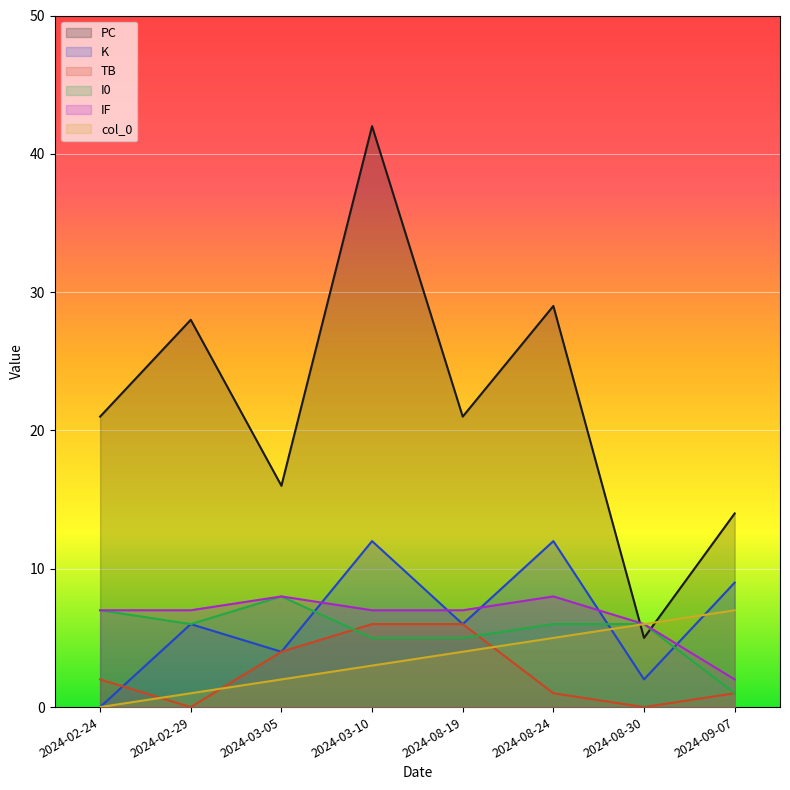

True or false: PC and TB intersect in this chart.

False